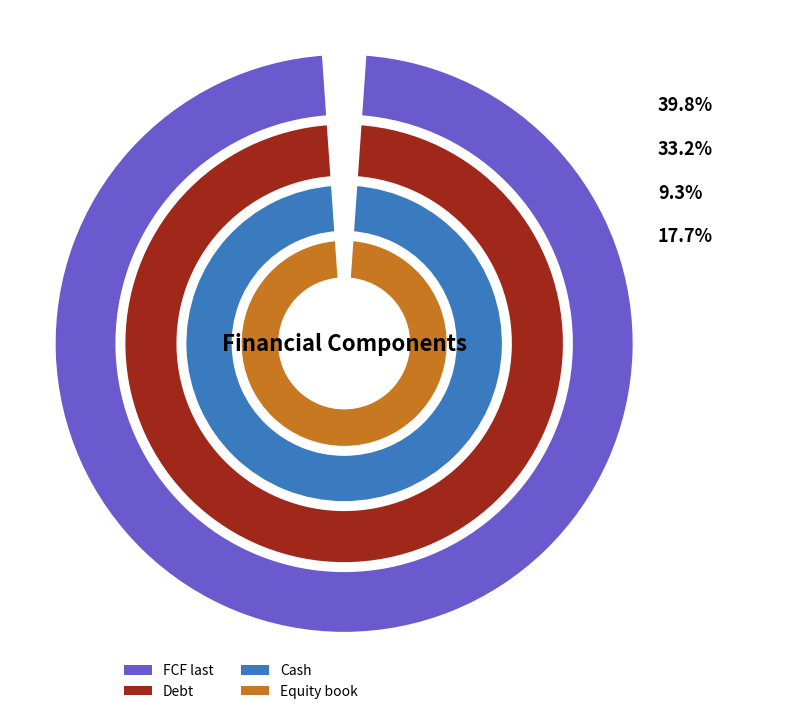

To the nearest percent, what percentage of the pie is Cash?

9%